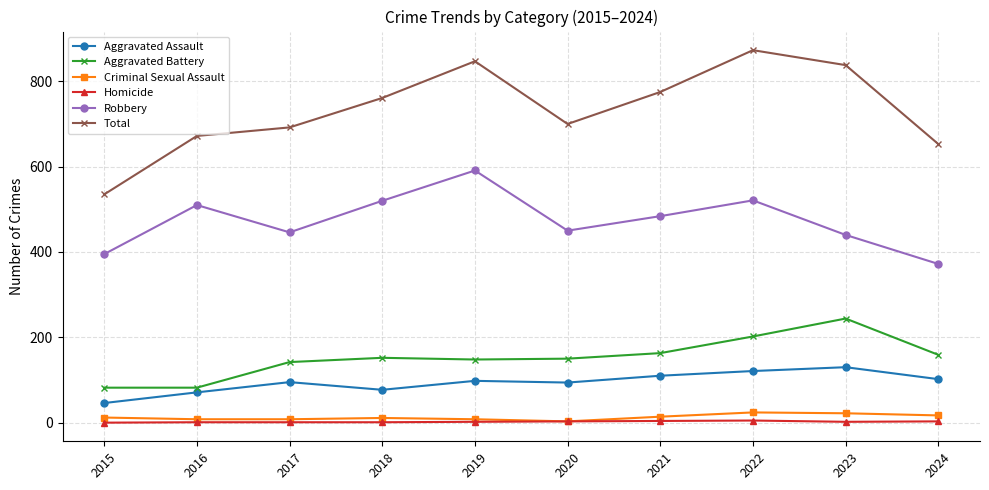

How many distinct data groups are displayed?

6